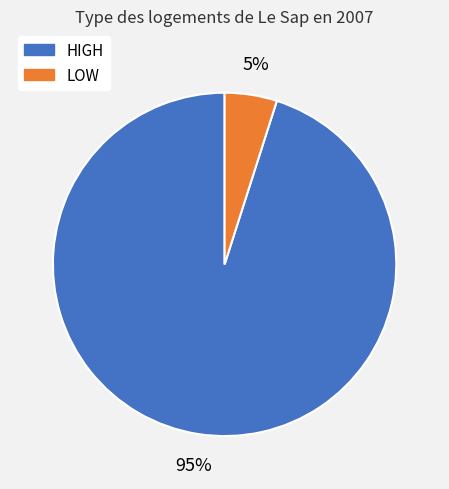

How many slices are in this pie chart?

2